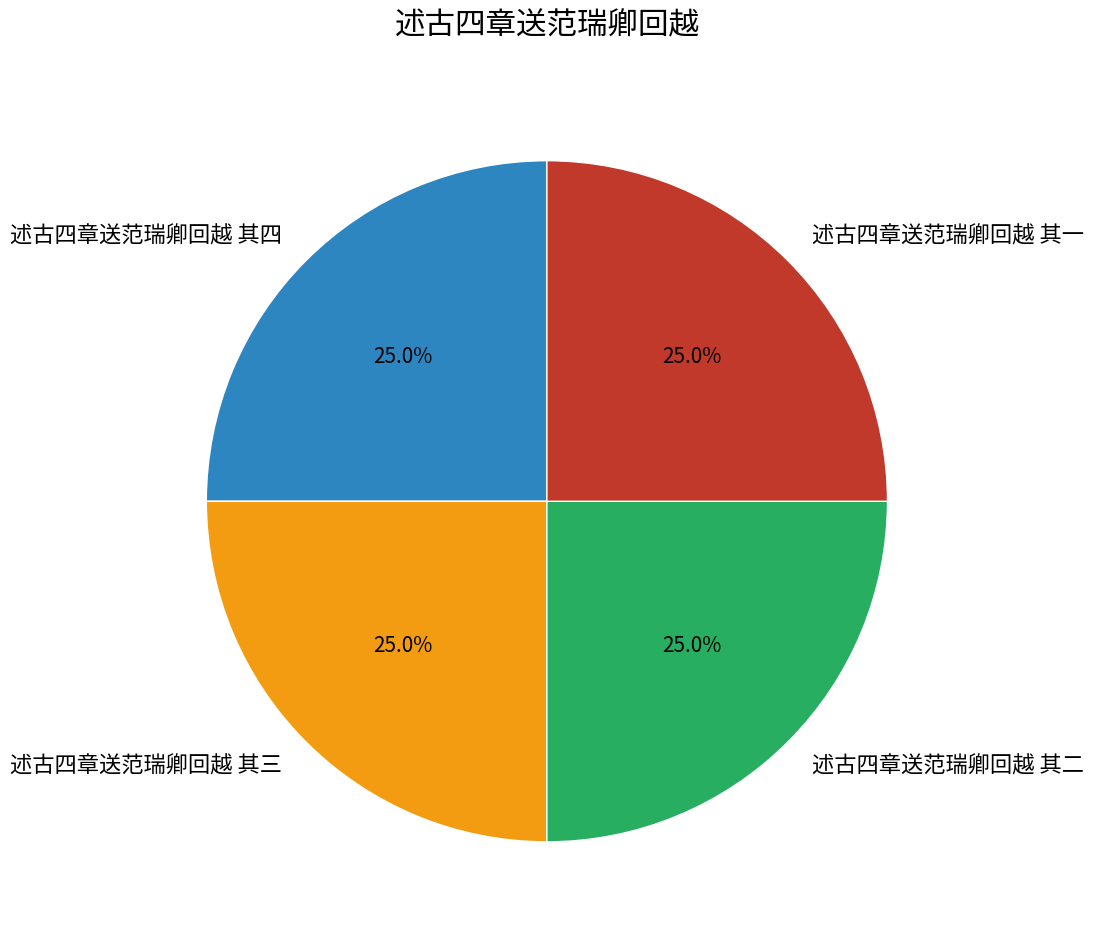

Approximately how many times larger is the value at 述古四章送范瑞卿回越 其一 compared to 述古四章送范瑞卿回越 其三?

1.0